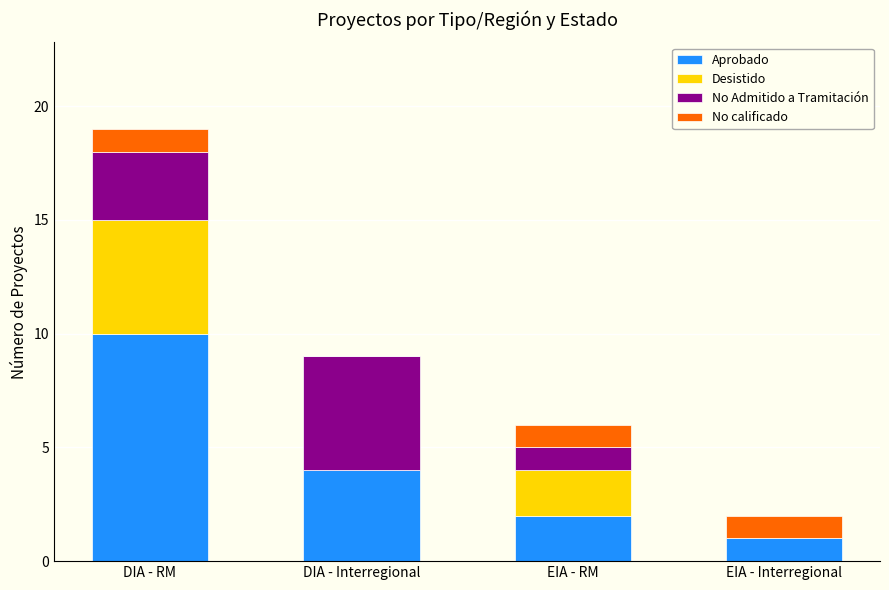

At which category is the sum across all series the highest?

DIA - RM